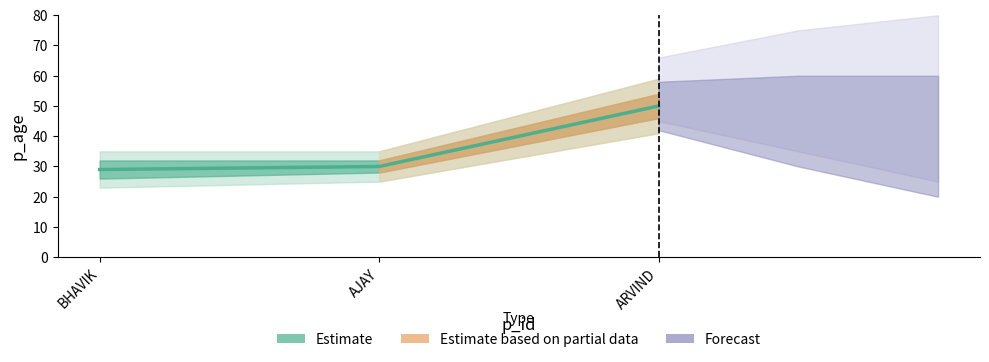

Is this an area chart (filled region under the line)?

No